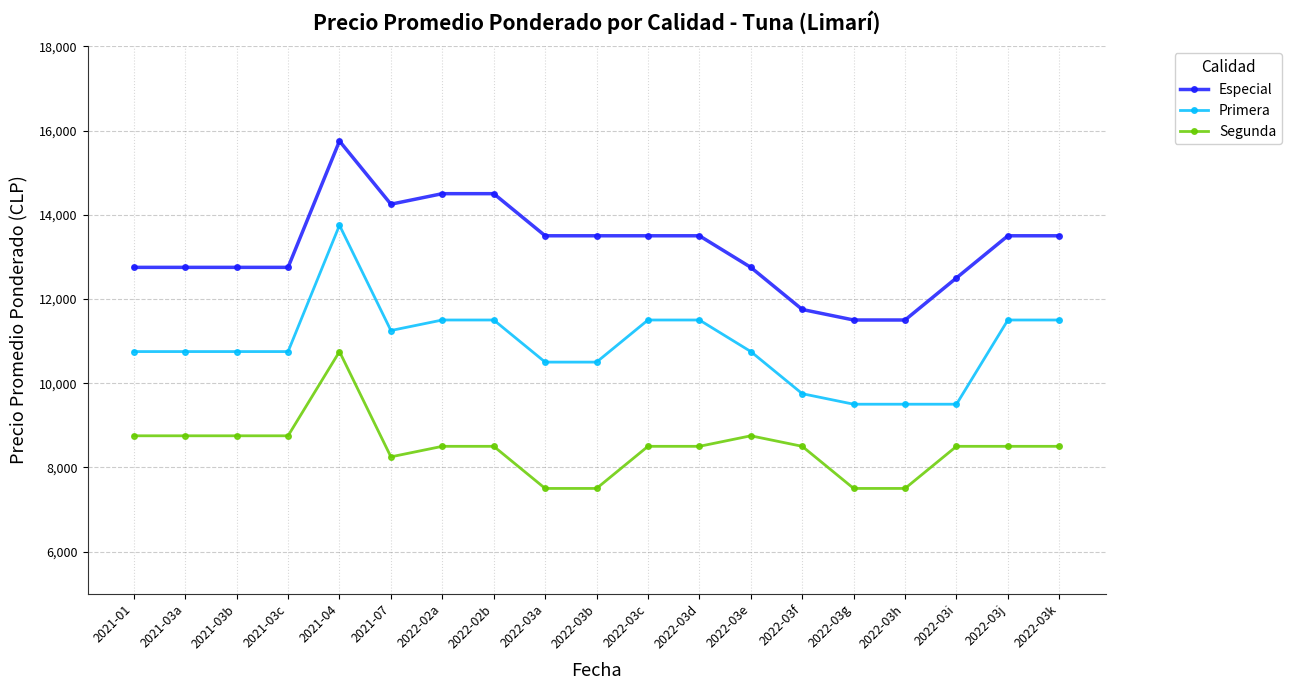

What is the difference between the Primera values at 2022-03c and 2021-04?

2250